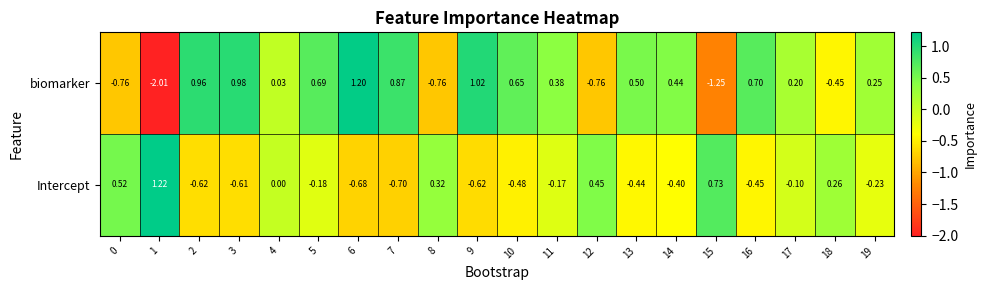

What is the greatest value displayed?

1.2